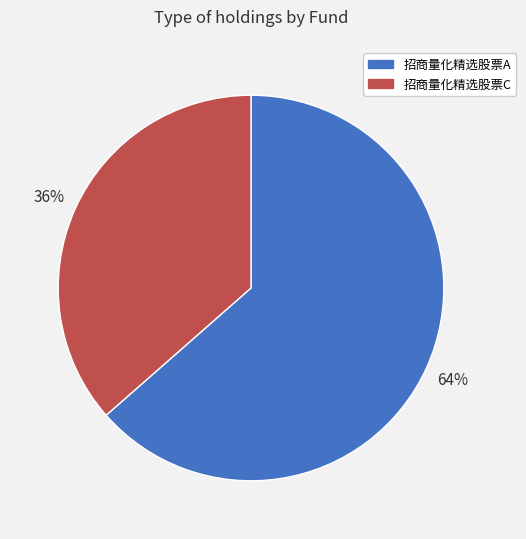

The 招商量化精选股票A slice represents 57% of the pie. True or false?

False